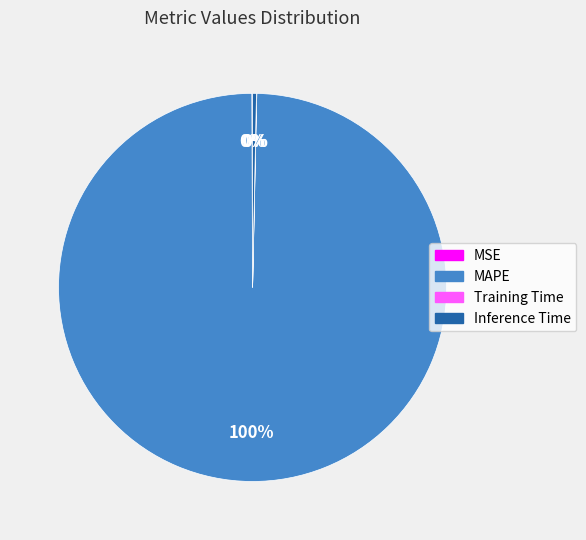

Do MAPE and Inference Time together represent more than half of the pie?

Yes